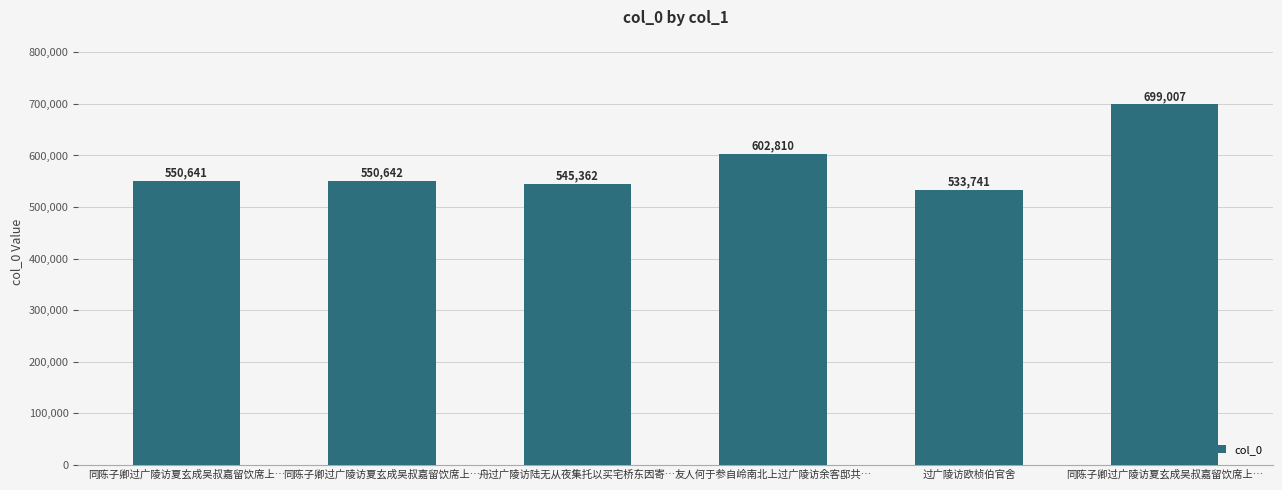

Reading right to left, transcribe all the data shown in this chart.

同陈子卿过广陵访夏玄成吴叔嘉留饮席上…=699007	过广陵访欧桢伯官舍=533741	友人何于参自岭南北上过广陵访余客邸共…=602810	舟过广陵访陆无从夜集托以买宅桥东因寄…=545362	同陈子卿过广陵访夏玄成吴叔嘉留饮席上…=550642	同陈子卿过广陵访夏玄成吴叔嘉留饮席上…=550641